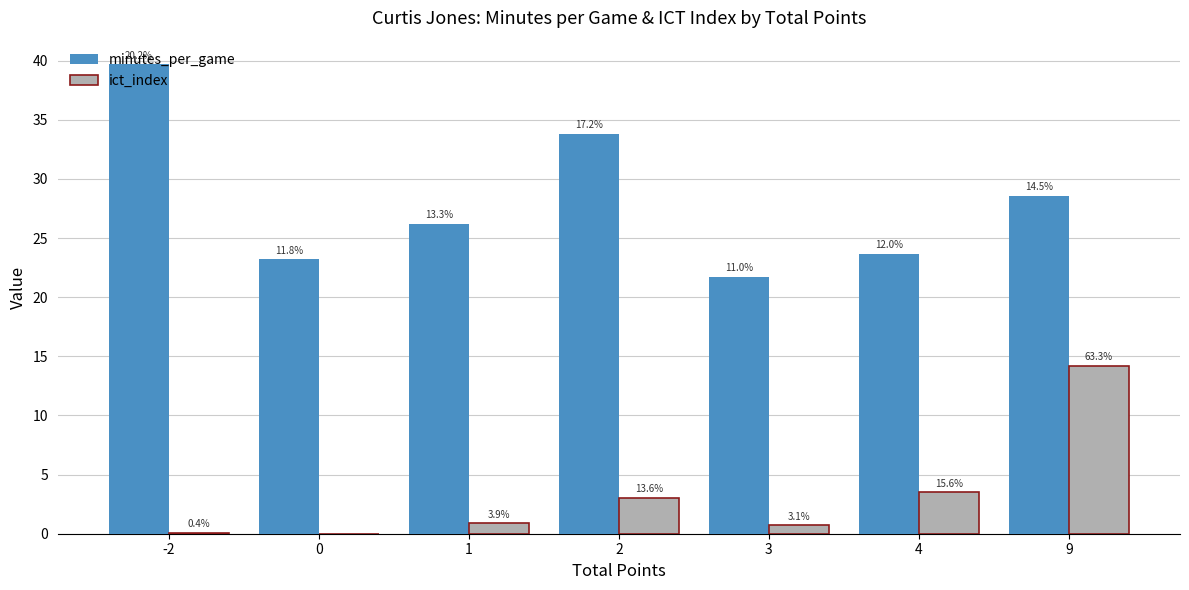

Does the chart contain stacked bars?

No